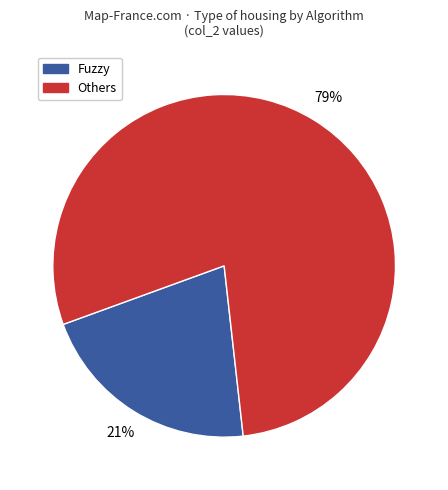

Count the number of slices in the pie.

2